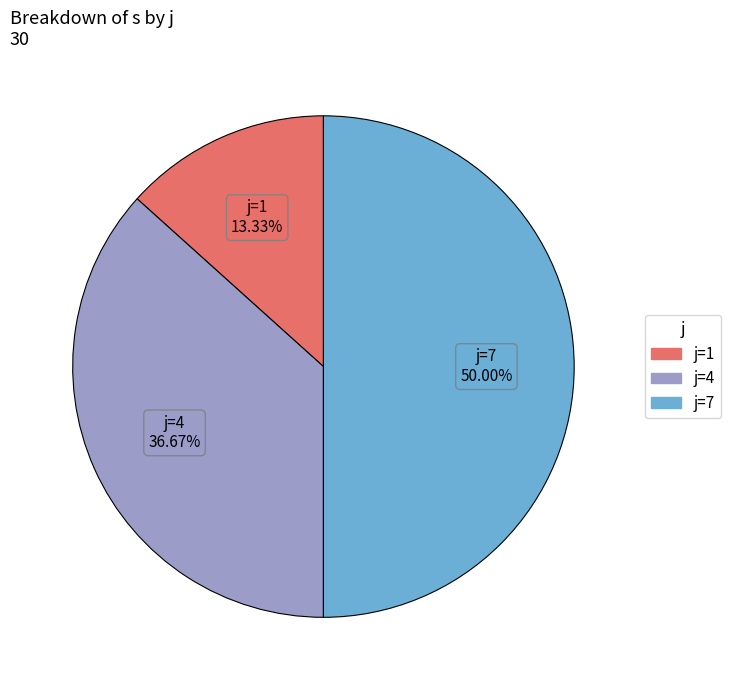

Rank the categories by value from highest to lowest.

j=7, j=4, j=1